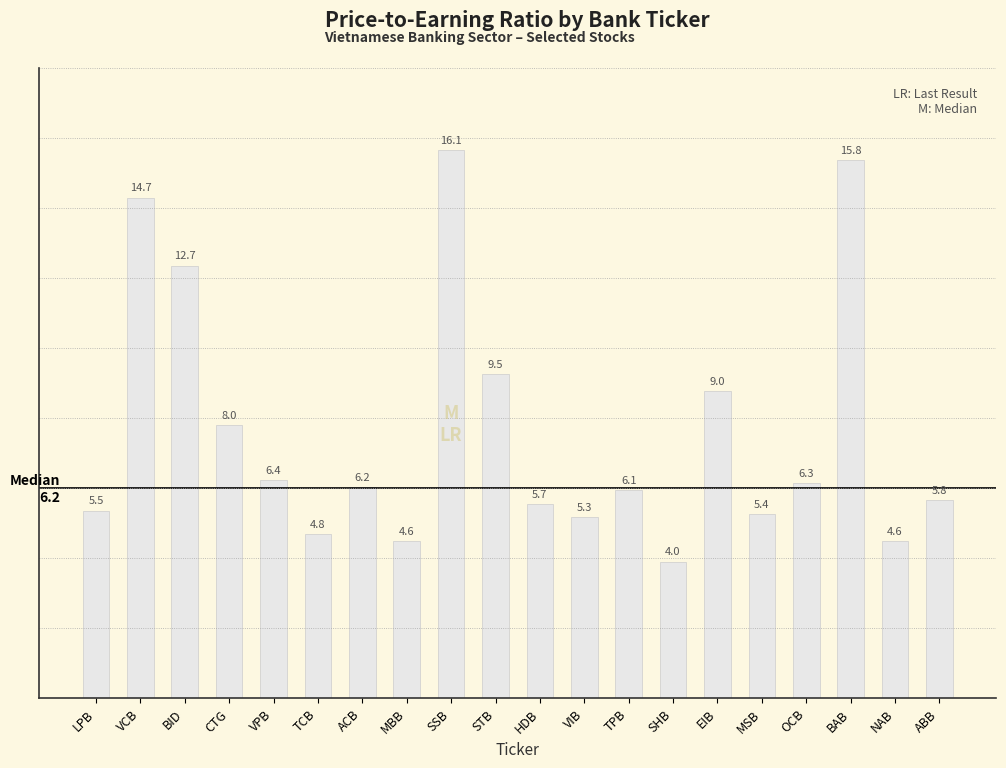

What is the ratio of the value at VPB to the value at HDB?

1.1